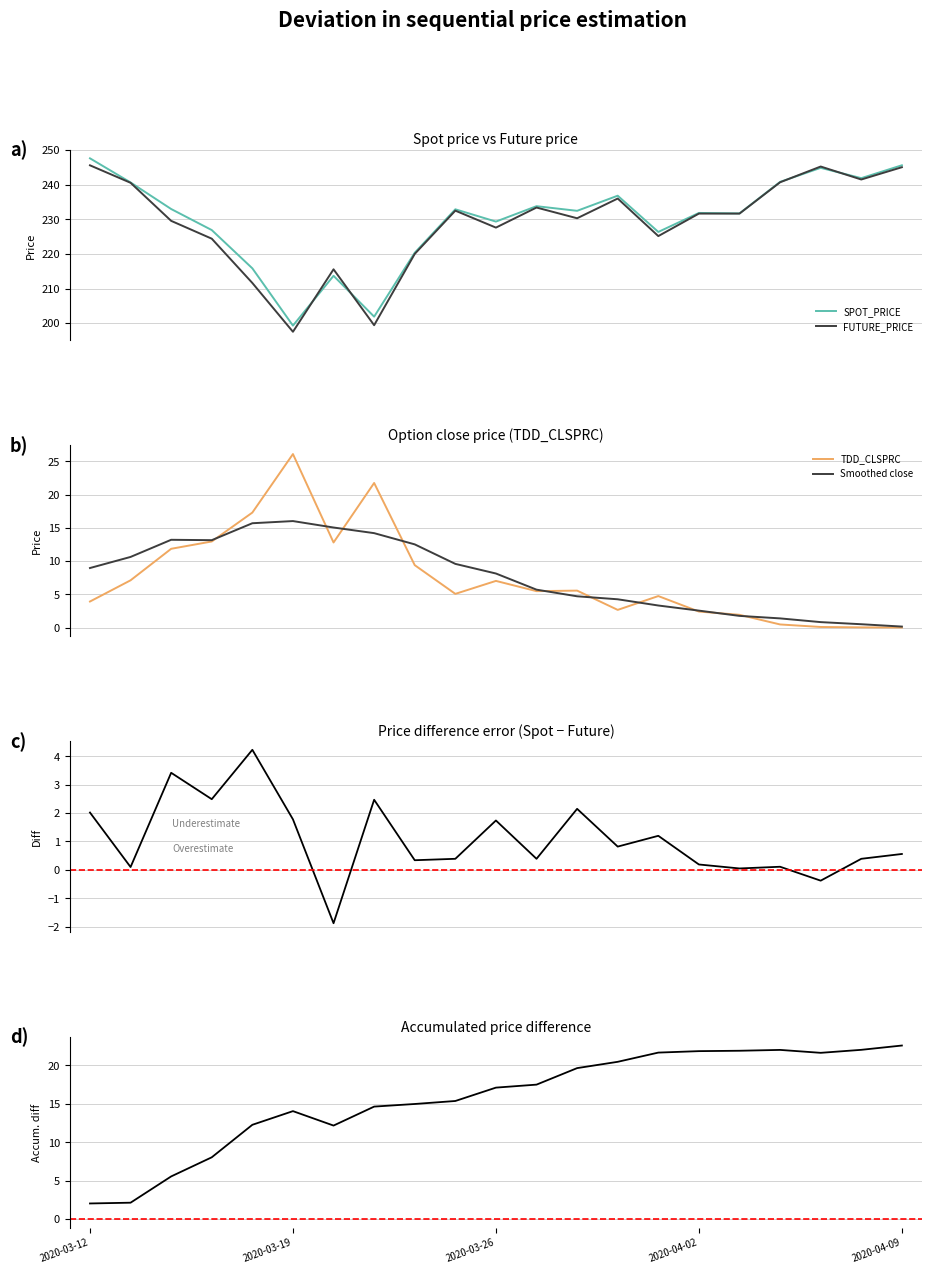

Reading left to right, extract all data points from this chart.

SPOT_PRICE: 2020-03-12=247.6	2020-03-13=240.7	2020-03-16=233.0	2020-03-17=226.9	2020-03-18=215.8	2020-03-19=199.3	2020-03-20=213.7	2020-03-23=201.9	2020-03-24=220.3	2020-03-25=232.9	2020-03-26=229.3	2020-03-27=233.8	2020-03-30=232.4	2020-03-31=236.8	2020-04-01=226.3	2020-04-02=231.8	2020-04-03=231.7	2020-04-06=240.8	2020-04-07=244.9	2020-04-08=241.9	2020-04-09=245.6
FUTURE_PRICE: 2020-03-12=245.6	2020-03-13=240.6	2020-03-16=229.6	2020-03-17=224.4	2020-03-18=211.6	2020-03-19=197.5	2020-03-20=215.6	2020-03-23=199.4	2020-03-24=220.0	2020-03-25=232.5	2020-03-26=227.6	2020-03-27=233.4	2020-03-30=230.3	2020-03-31=236.0	2020-04-01=225.2	2020-04-02=231.7	2020-04-03=231.7	2020-04-06=240.7	2020-04-07=245.2	2020-04-08=241.5	2020-04-09=245.1
TDD_CLSPRC: 2020-03-12=3.9	2020-03-13=7.1	2020-03-16=11.8	2020-03-17=12.9	2020-03-18=17.3	2020-03-19=26.1	2020-03-20=12.8	2020-03-23=21.8	2020-03-24=9.4	2020-03-25=5.1	2020-03-26=7.0	2020-03-27=5.5	2020-03-30=5.6	2020-03-31=2.7	2020-04-01=4.7	2020-04-02=2.4	2020-04-03=1.9	2020-04-06=0.5	2020-04-07=0.1	2020-04-08=0.0	2020-04-09=0.0